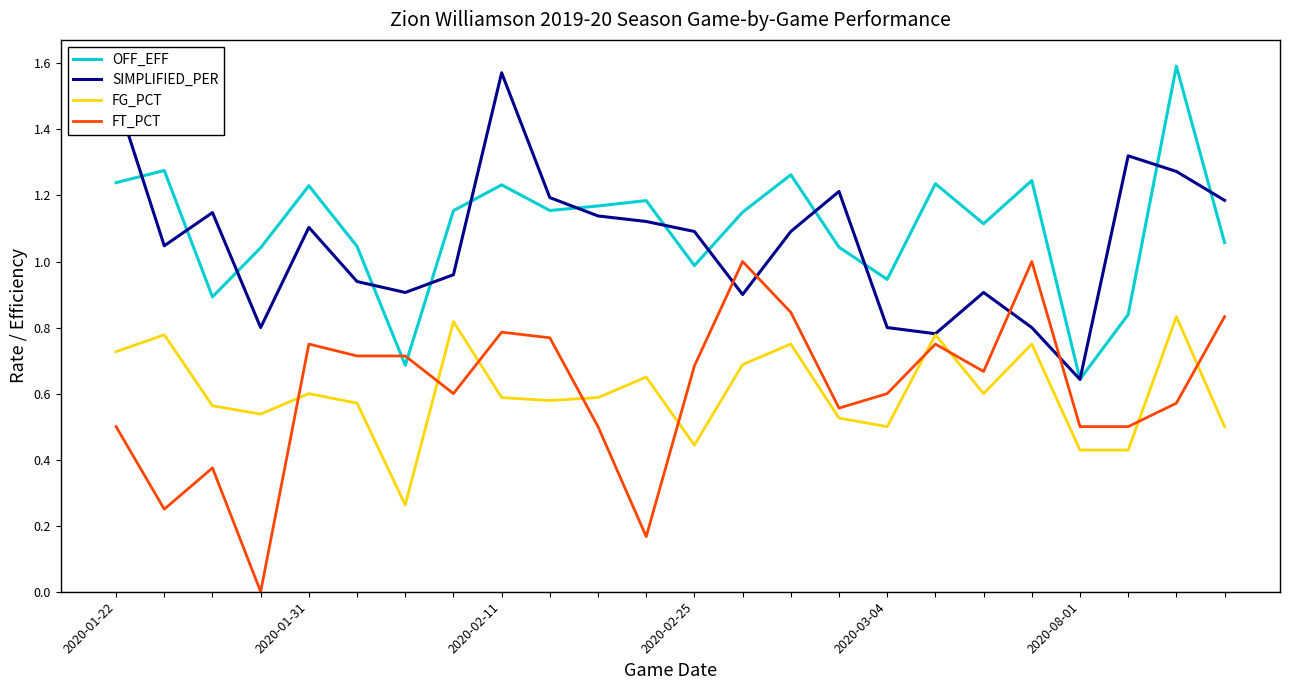

At how many categories does at least one series exceed 0?

24